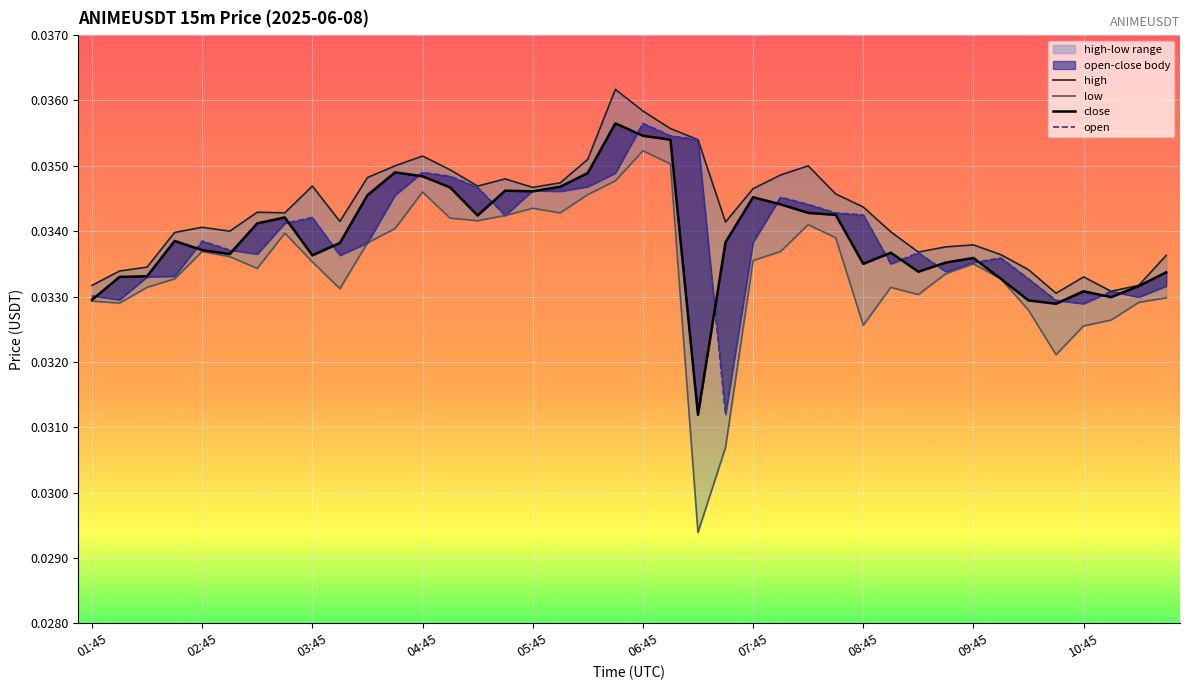

At which category is the sum across all series the highest?

06:45